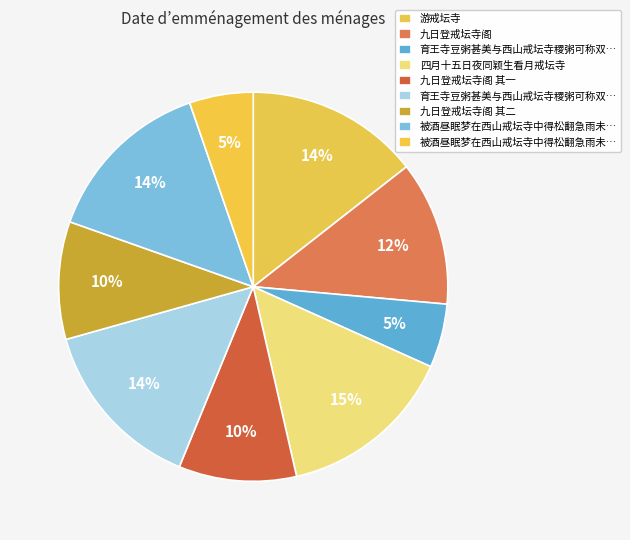

Count the number of slices in the pie.

9